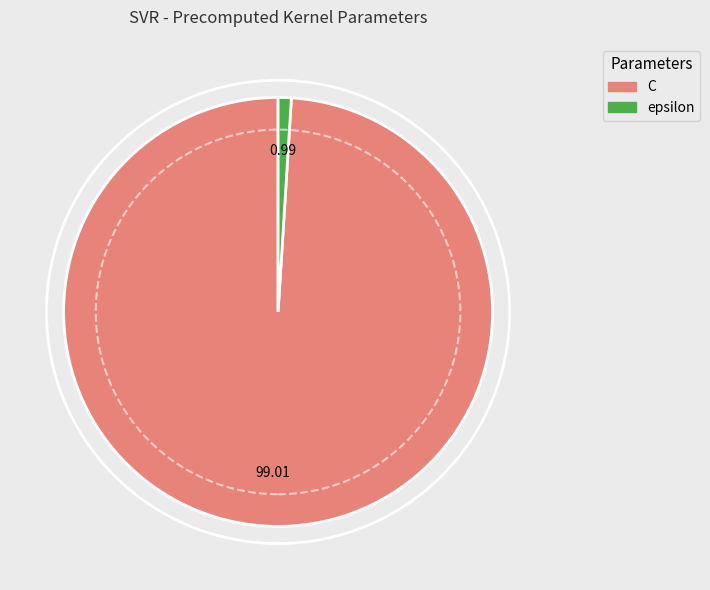

What is the smallest slice in the pie chart?

epsilon